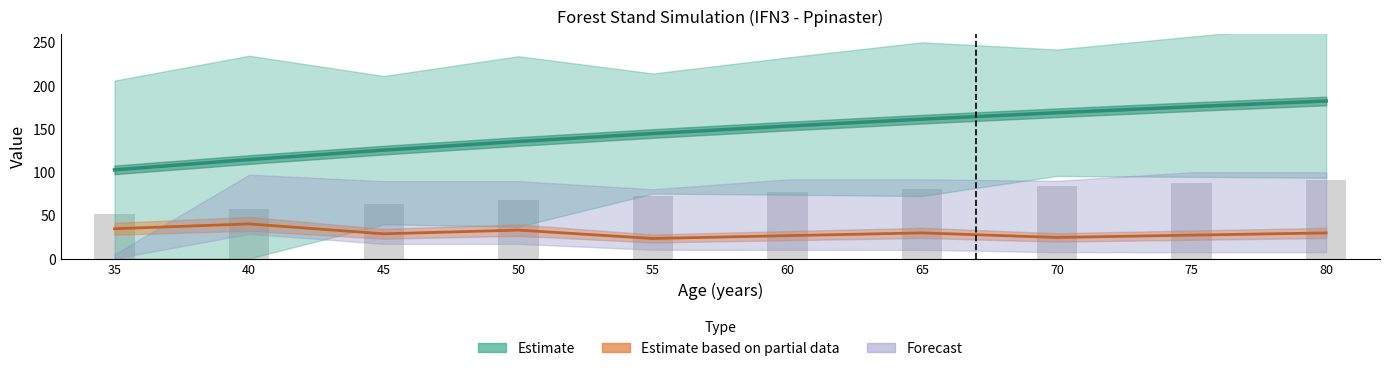

How many groups of bars are there?

10